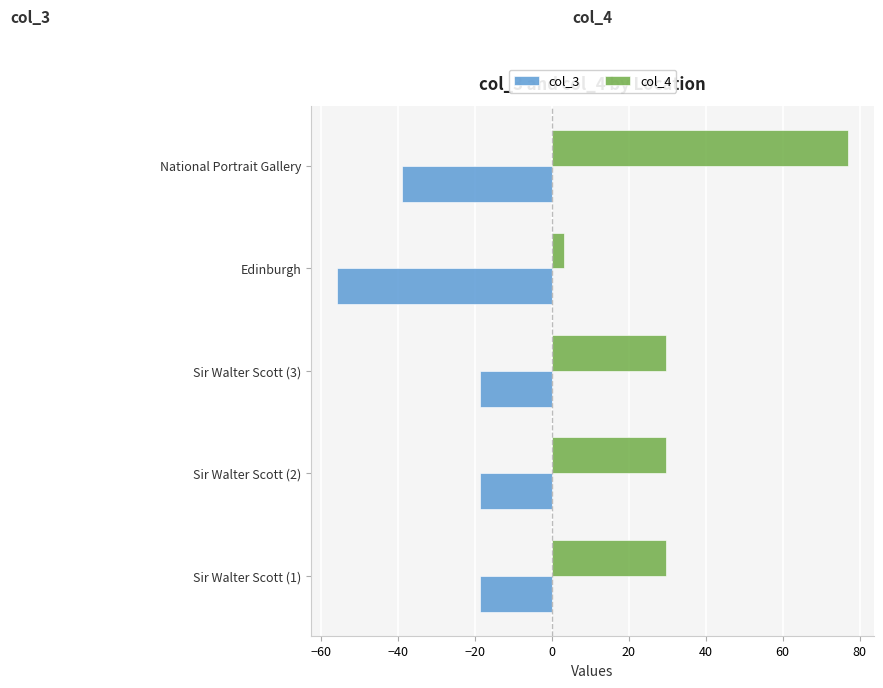

What is the minimum value for col_3?

-56.0